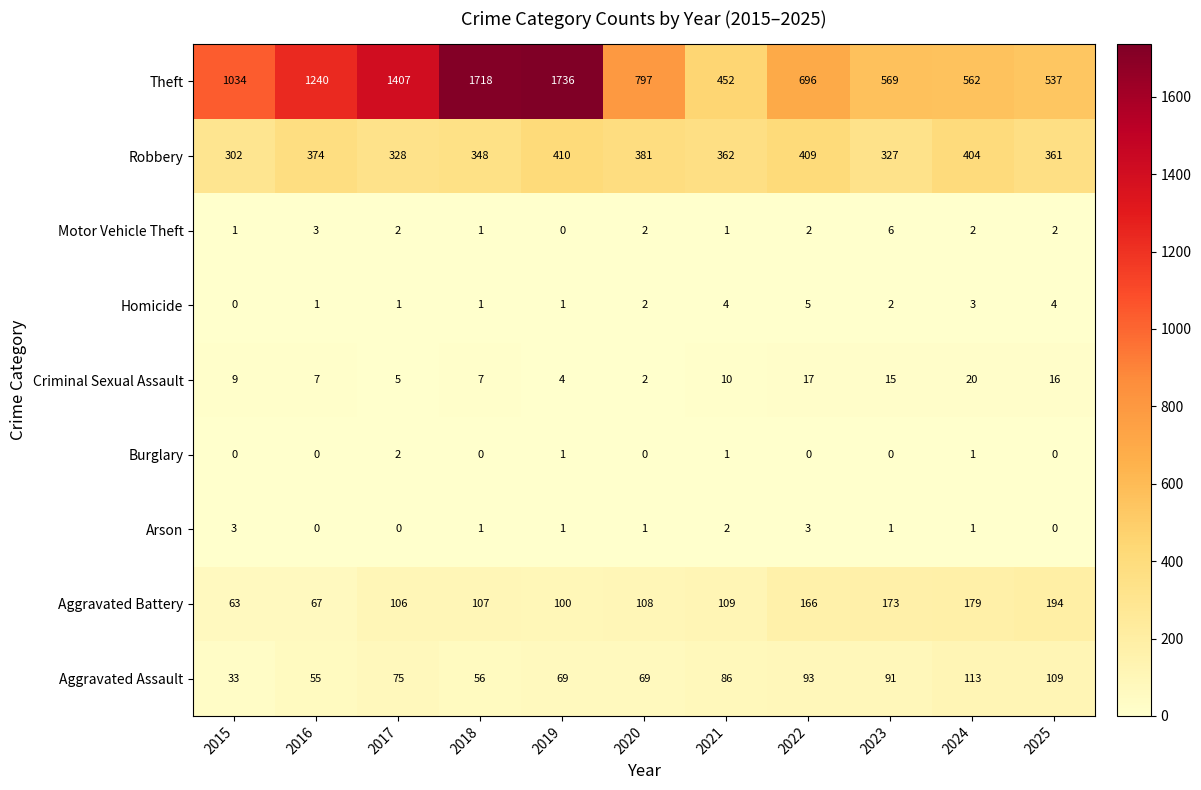

Between 2021 and 2023, which series saw the biggest shift?

Theft